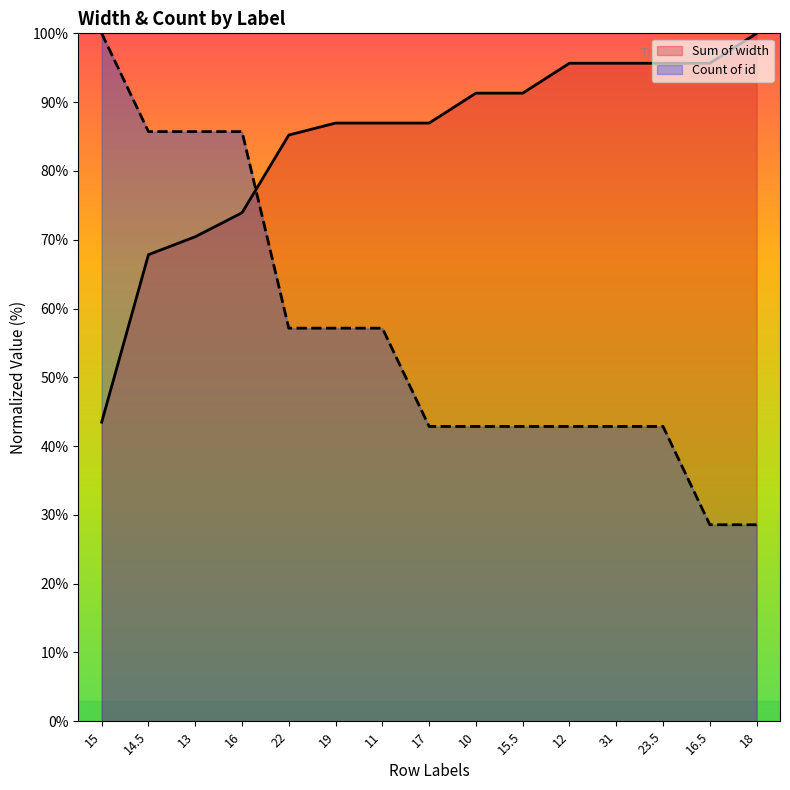

The value of Sum of width at 23.5 is 150.7. True or false?

False